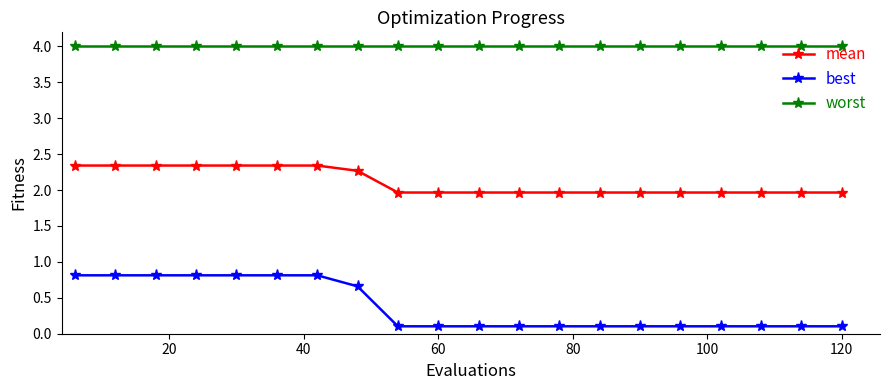

What is the value of the worst point at the 3rd from the left?

4.0